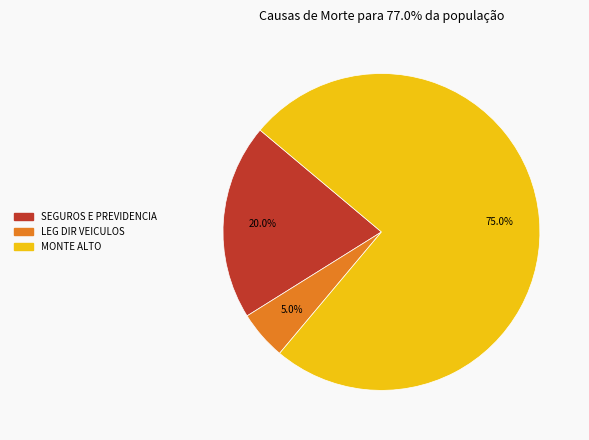

What percentage is the LEG DIR VEICULOS slice, to the nearest percent?

5%